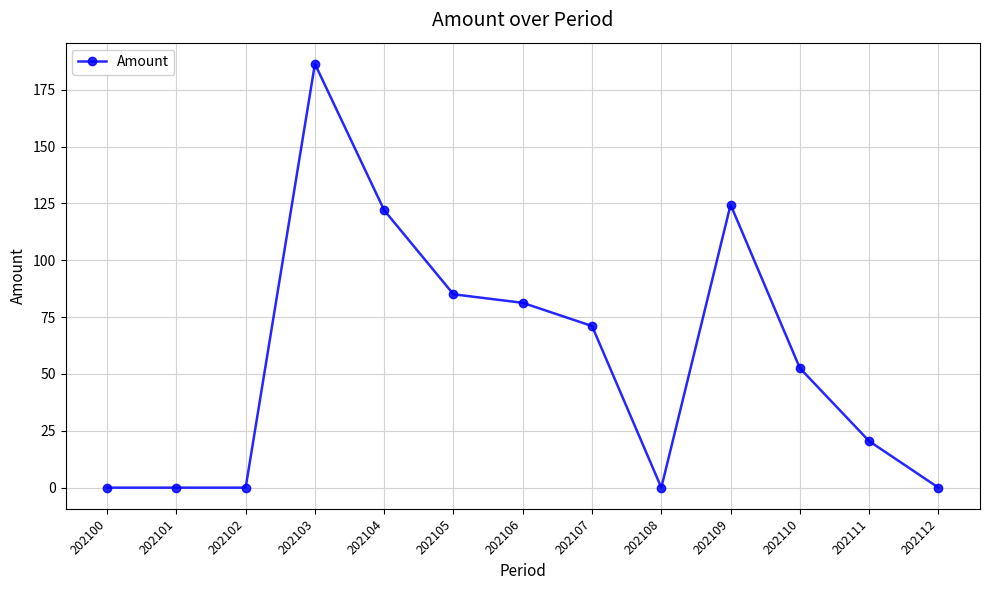

True or false: there are more than 0 points higher than both neighbors.

True